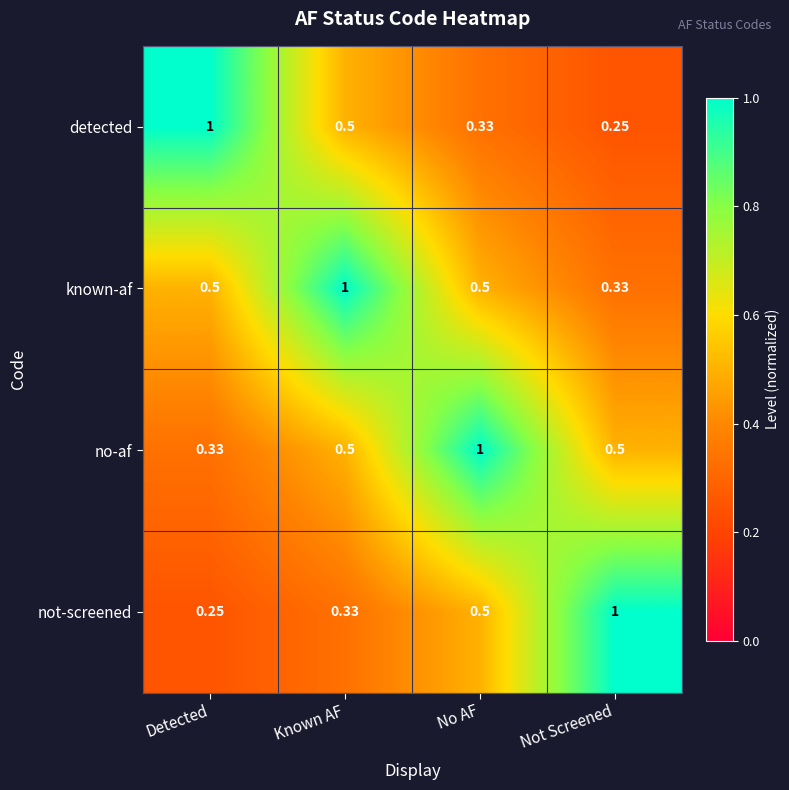

At how many categories does at least one series exceed 0?

4